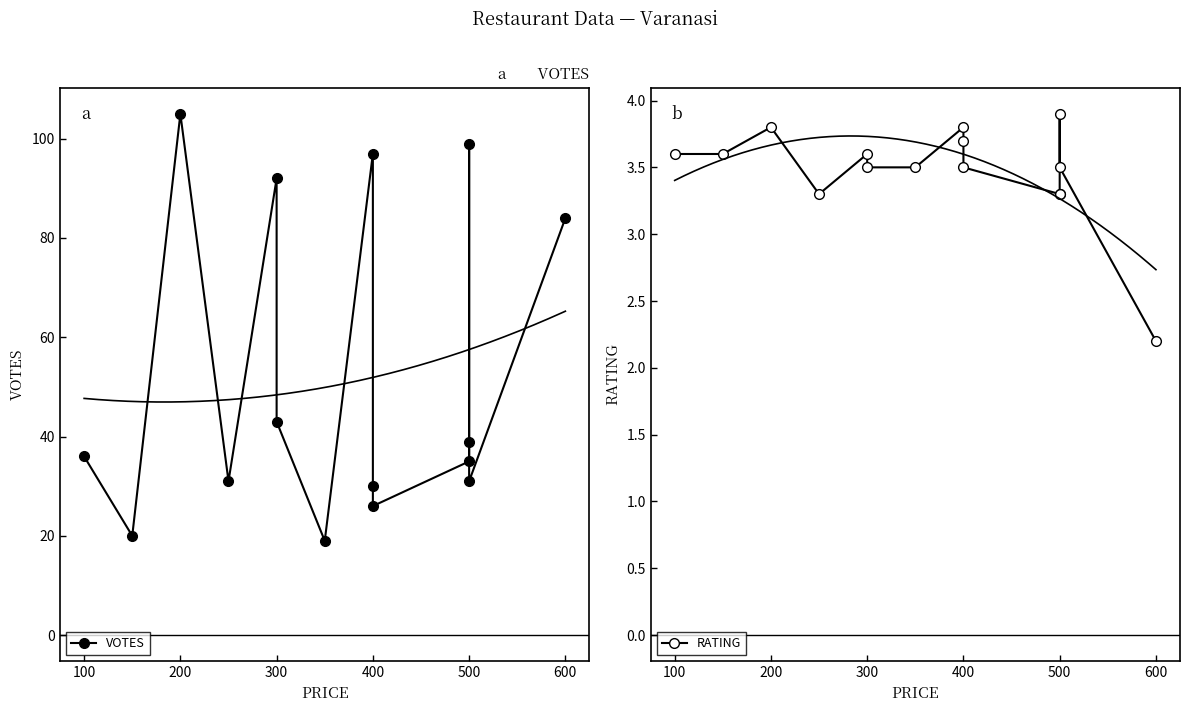

Which series changed the most between 300 and 9?

VOTES